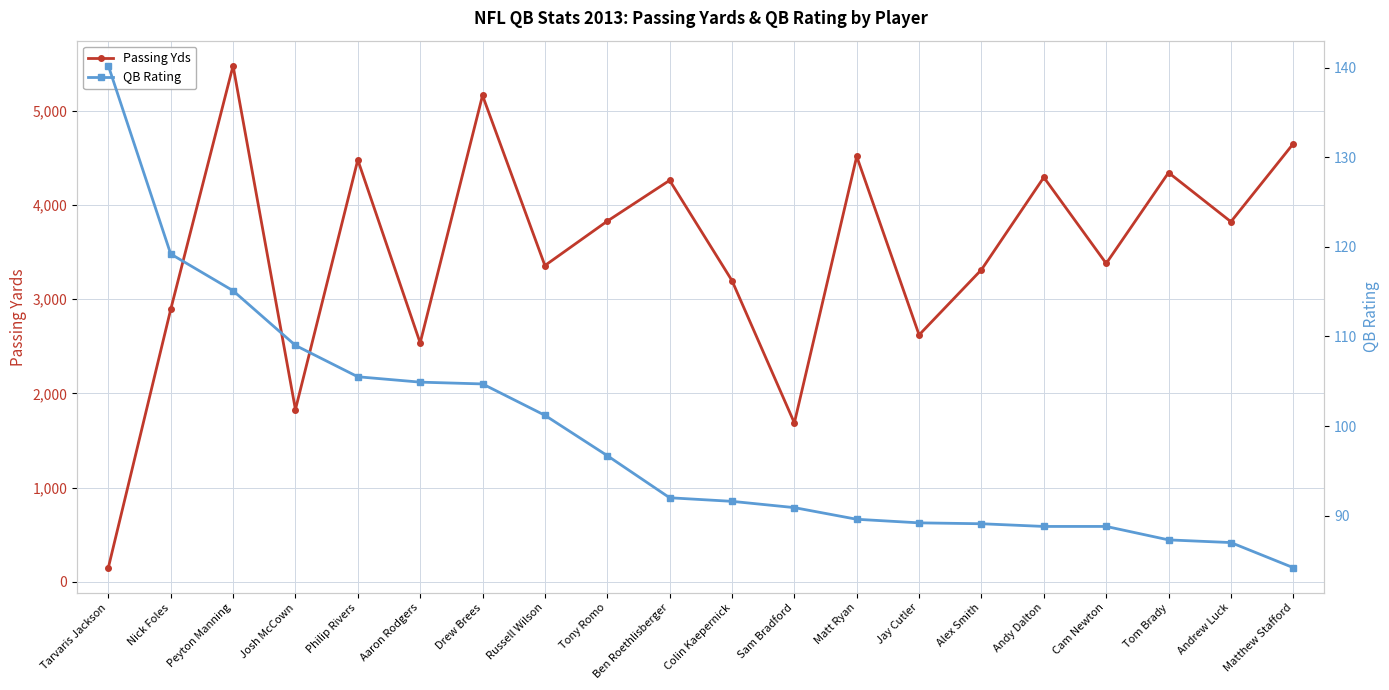

What is the smallest value displayed?

84.2